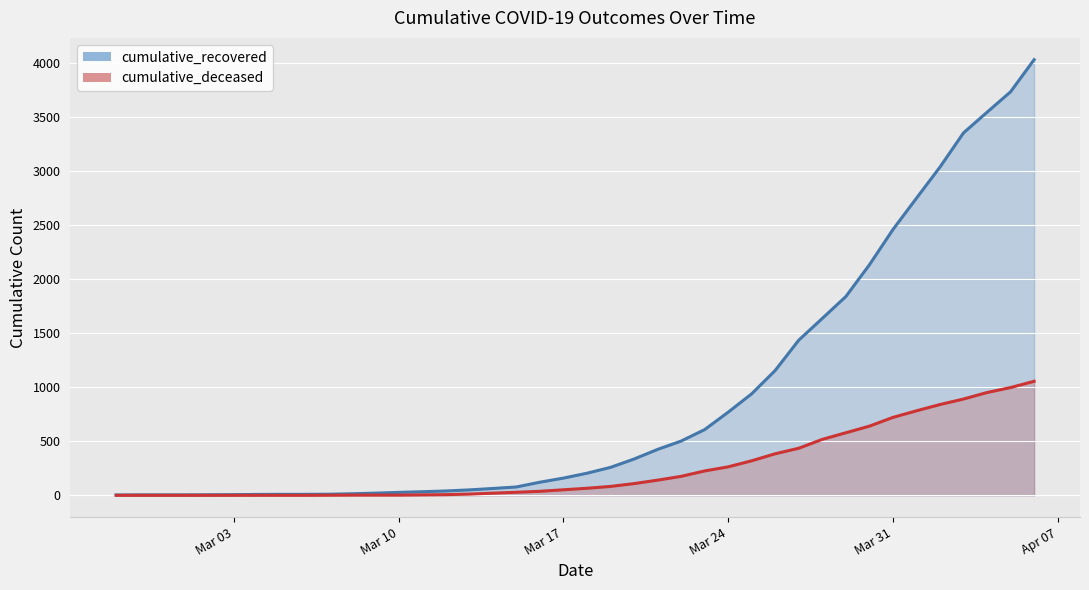

What is the difference between the maximum and minimum values in the cumulative_deceased series?

1054